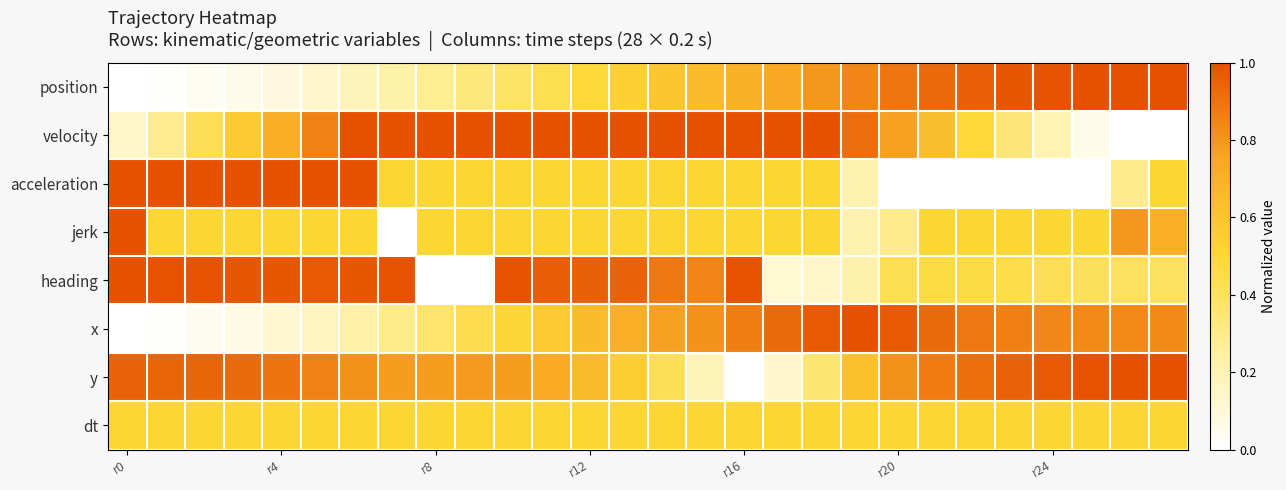

Which series has the widest spread of values?

position